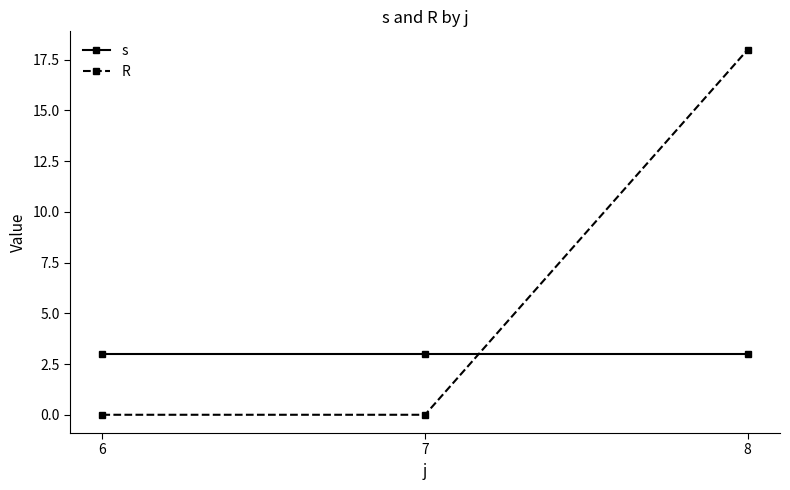

Reading left to right, extract all data points from this chart.

s: 6=3	7=3	8=3
R: 6=0	7=0	8=18